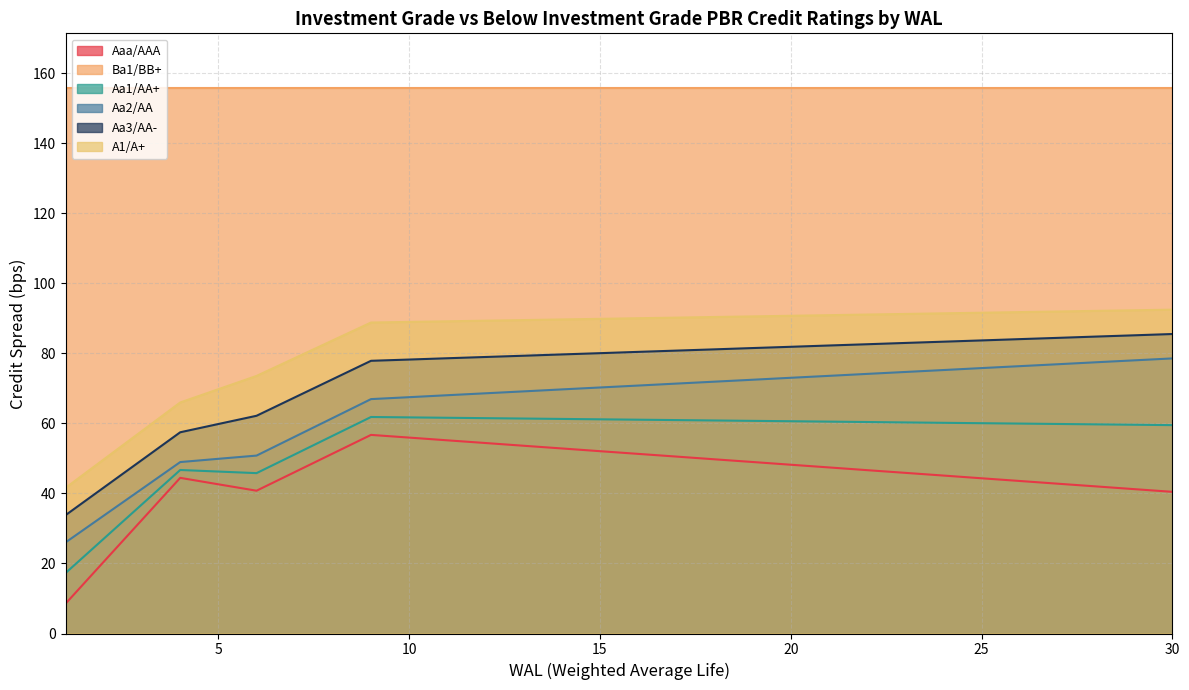

Rank the categories by Aa1/AA+ value from highest to lowest.

9, 10, 11, 12, 13, 14, 15, 16, 17, 18, 19, 20, 21, 22, 23, 24, 25, 26, 27, 28, 29, 30, 8, 7, 4, 5, 6, 3, 2, 1